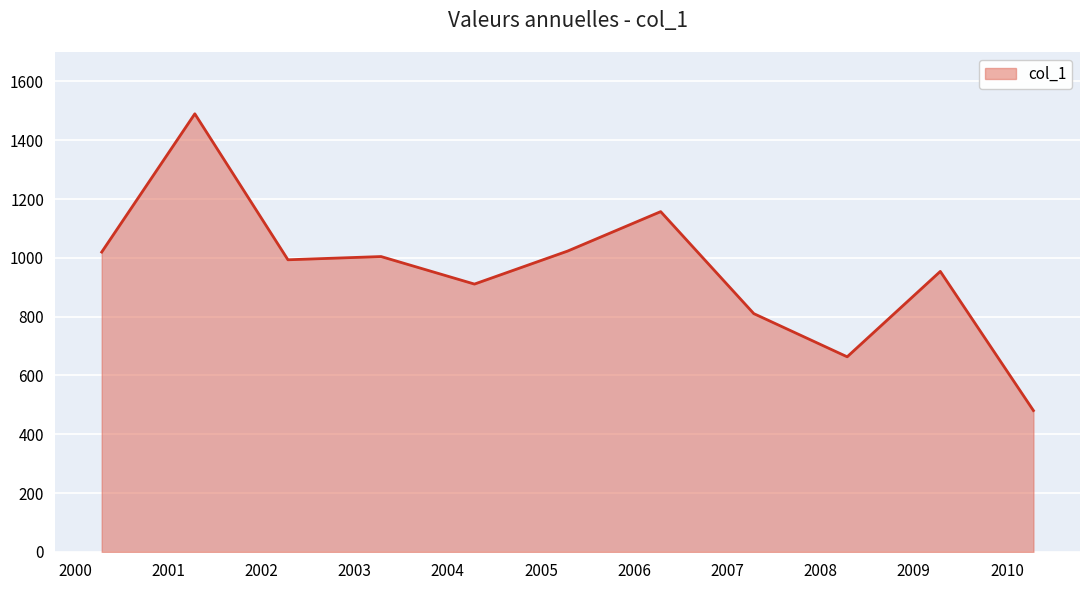

What is the maximum value shown in the chart?

1489.8